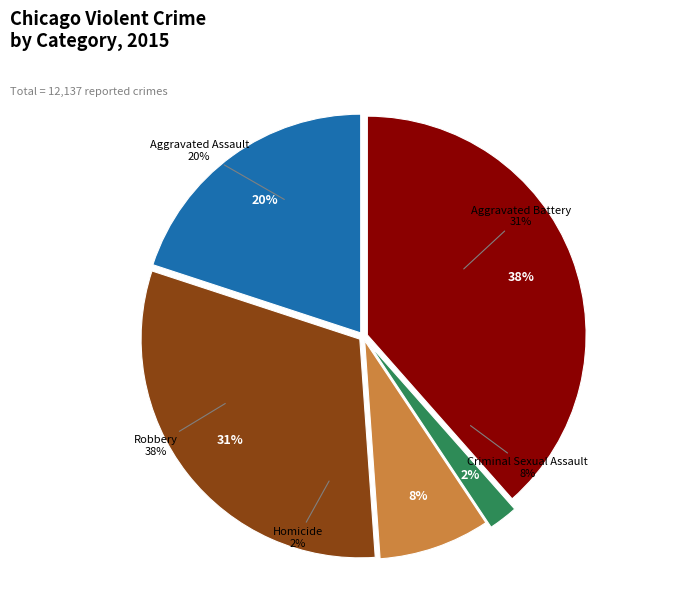

To the nearest percent, what is the combined percentage of Robbery and Aggravated Assault?

58%